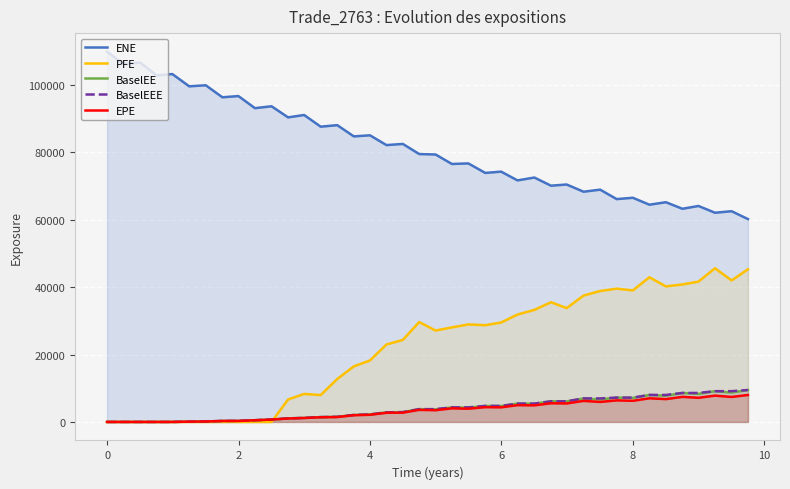

What is the maximum value for BaselEEE?

9466.8